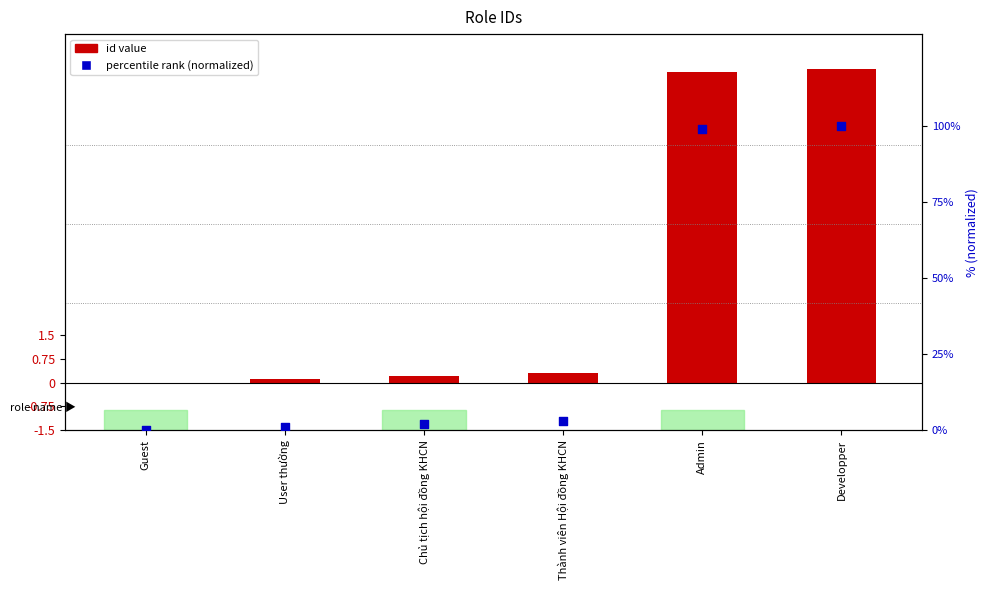

At which category is the sum across all series the highest?

Developper